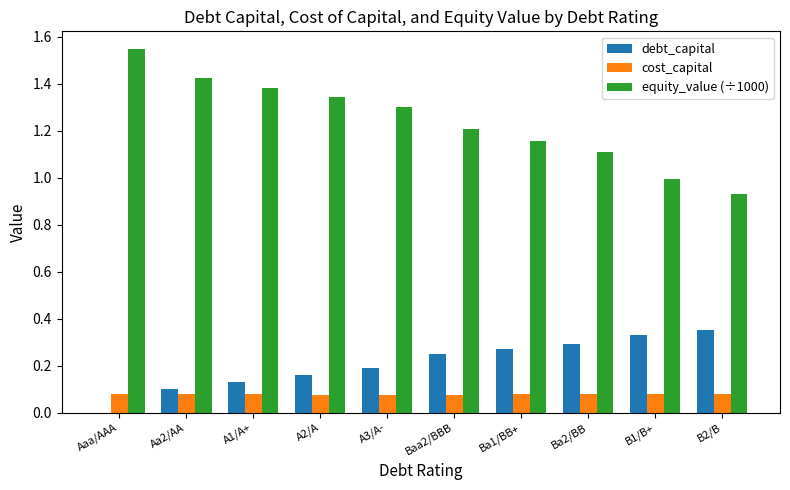

Count the number of categories in the chart.

10